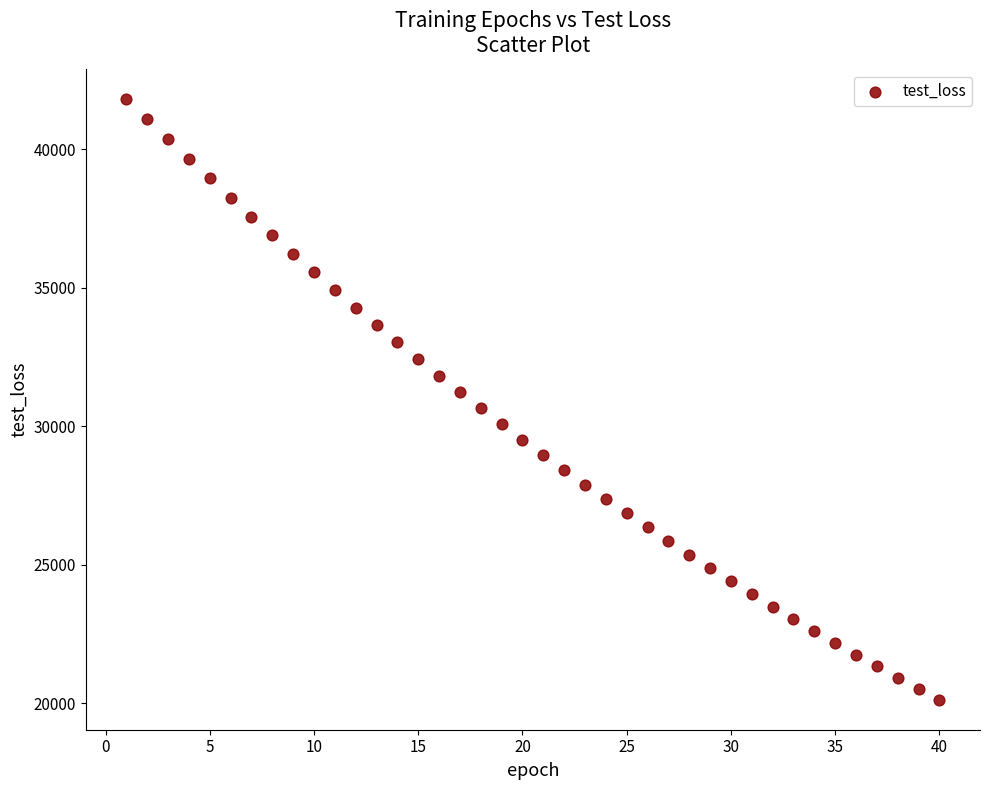

What is the range of Y values (max minus min)?

21689.5